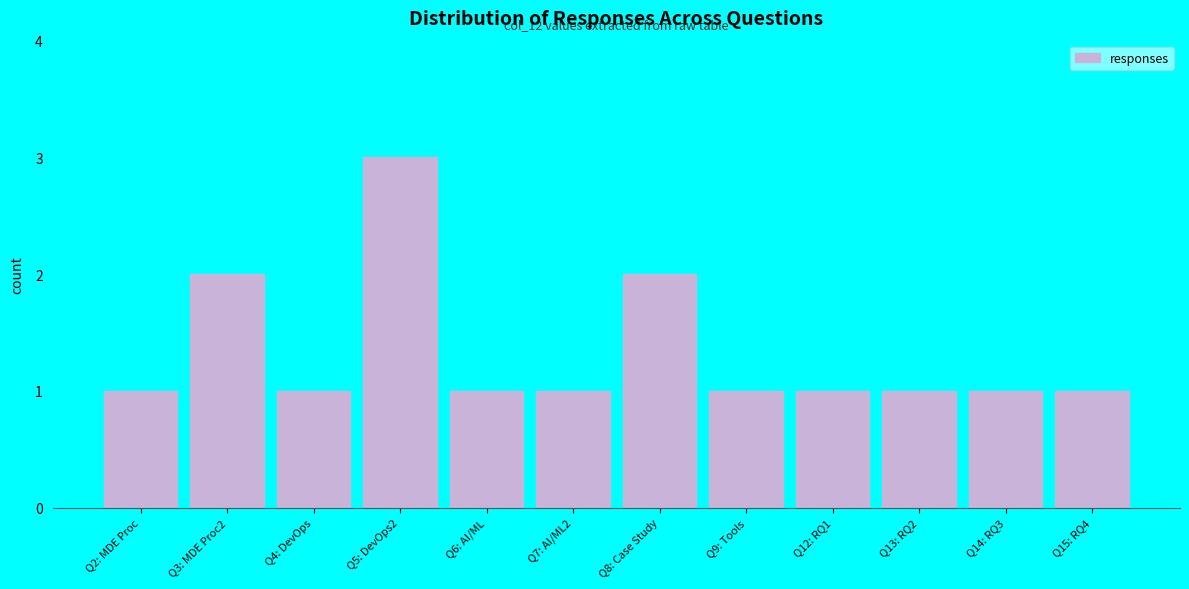

Reading right to left, list all the values displayed in this chart.

Q15: RQ4=1	Q14: RQ3=1	Q13: RQ2=1	Q12: RQ1=1	Q9: Tools=1	Q8: Case Study=2	Q7: AI/ML2=1	Q6: AI/ML=1	Q5: DevOps2=3	Q4: DevOps=1	Q3: MDE Proc2=2	Q2: MDE Proc=1